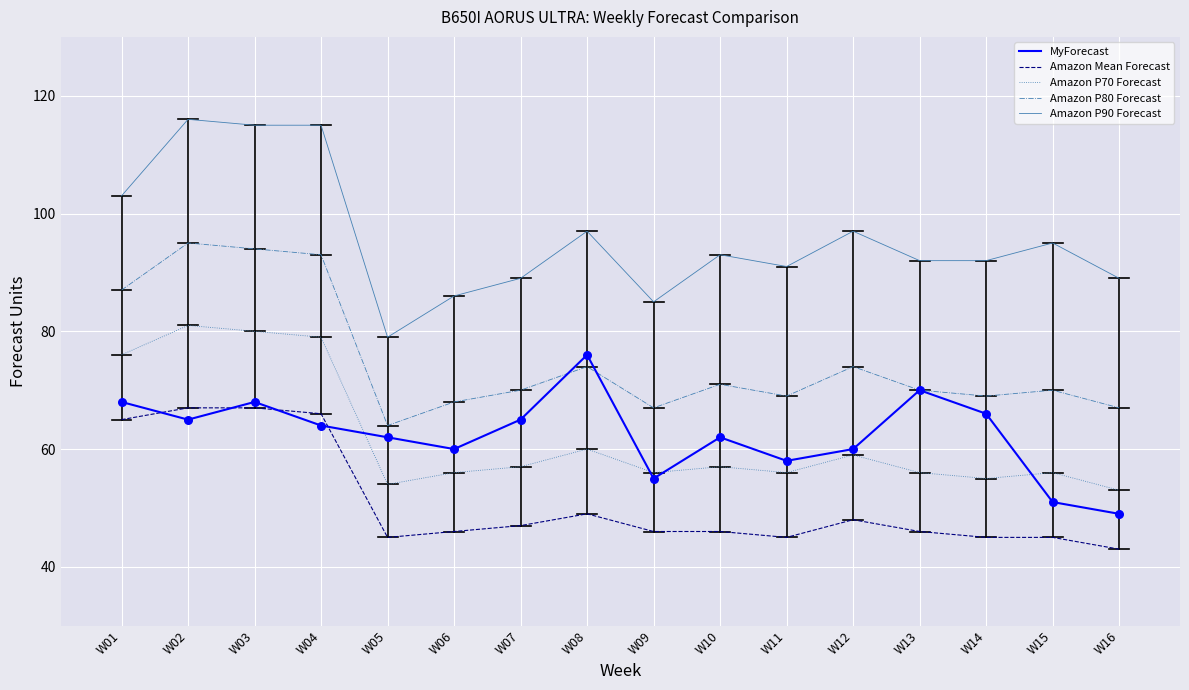

Which series has the largest total across all categories?

Amazon P90 Forecast